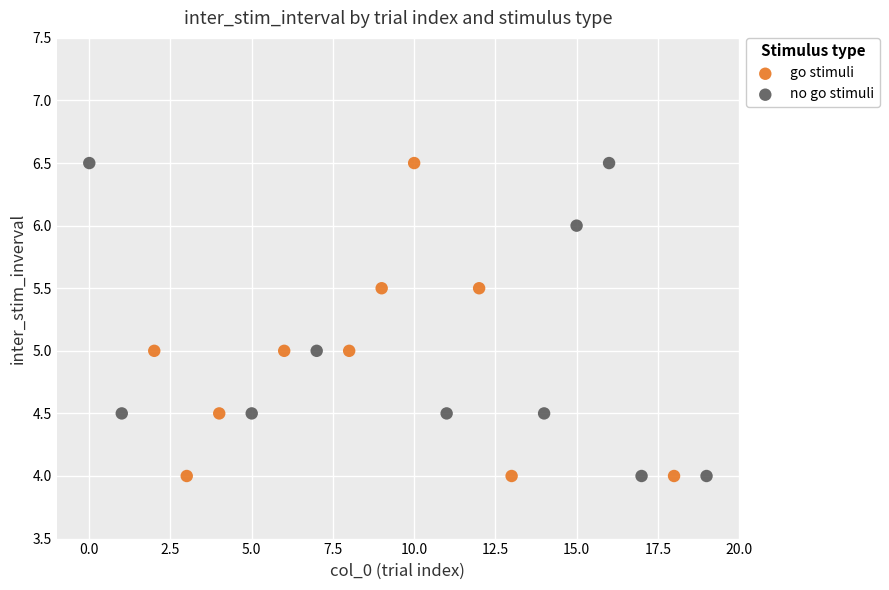

What are all the series names shown in the legend?

go stimuli, no go stimuli